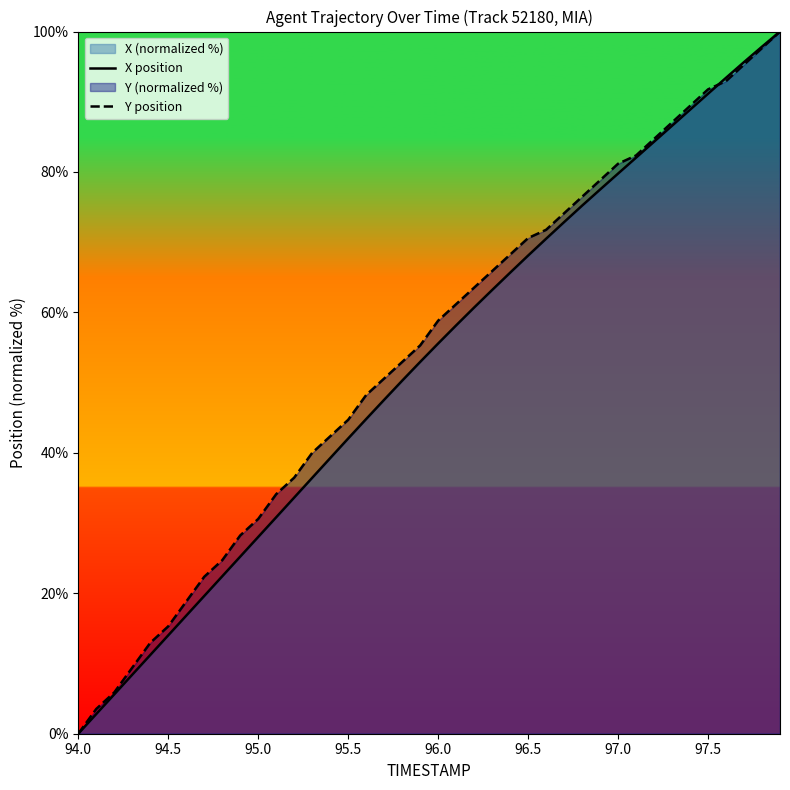

Which series has the widest spread of values?

X position